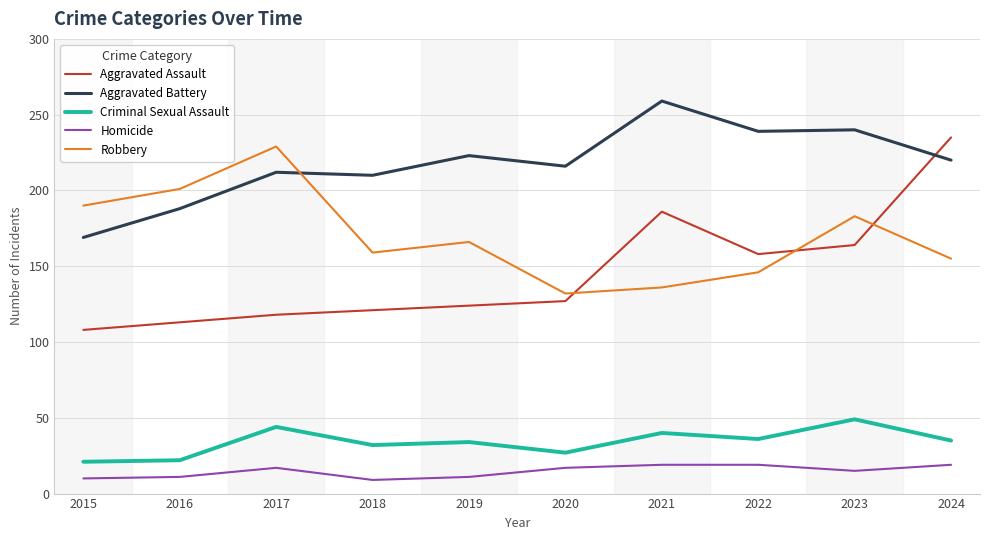

At how many categories does at least one series exceed 81?

10